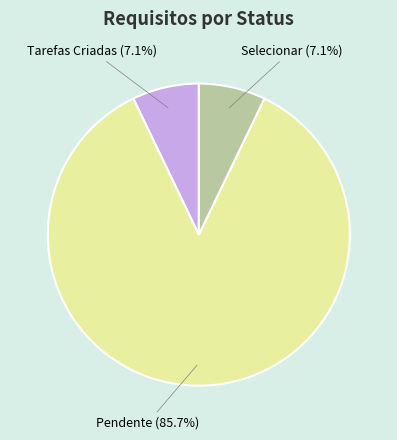

Is there any slice that represents more than half of the pie?

Yes